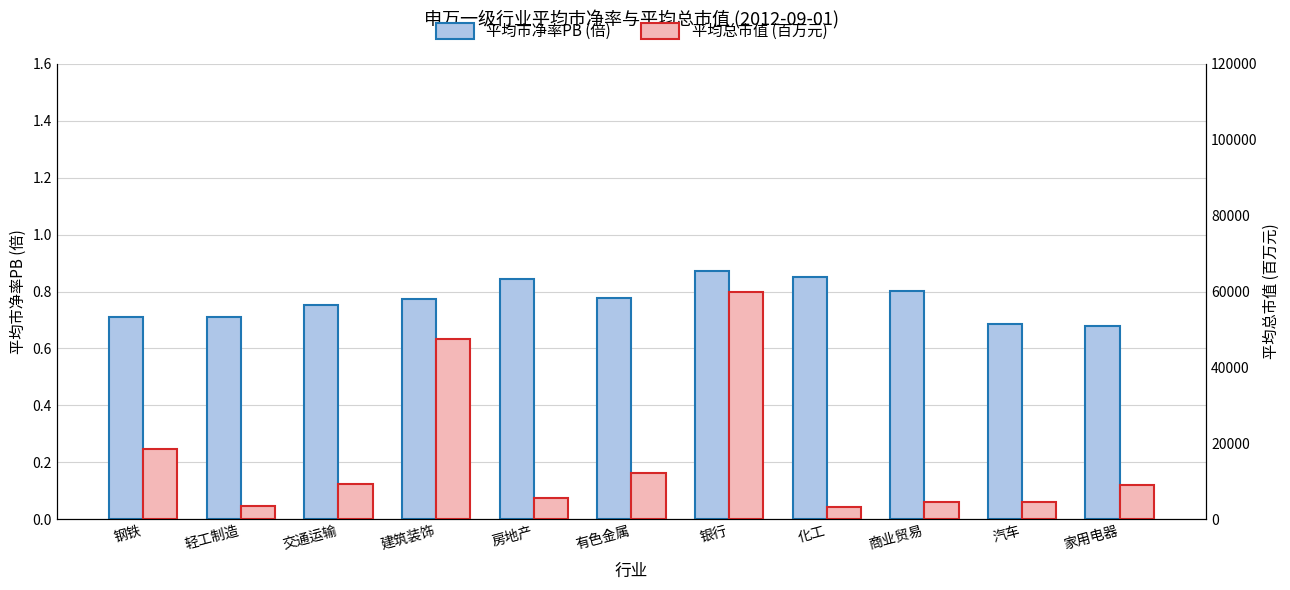

Does the chart contain any negative values?

No